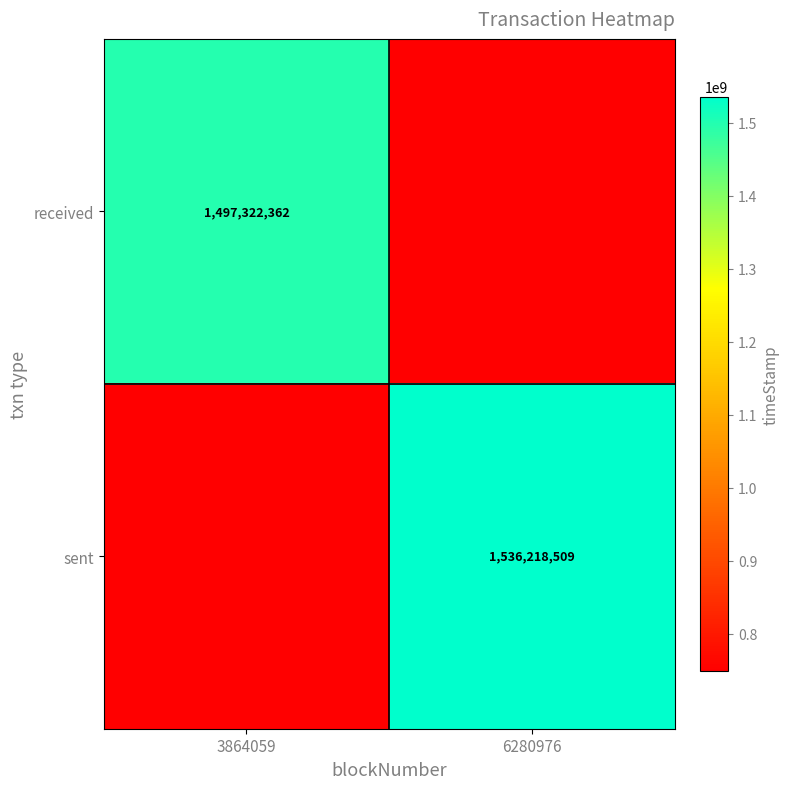

The value of received at 3864059 is 1497322362. True or false?

True